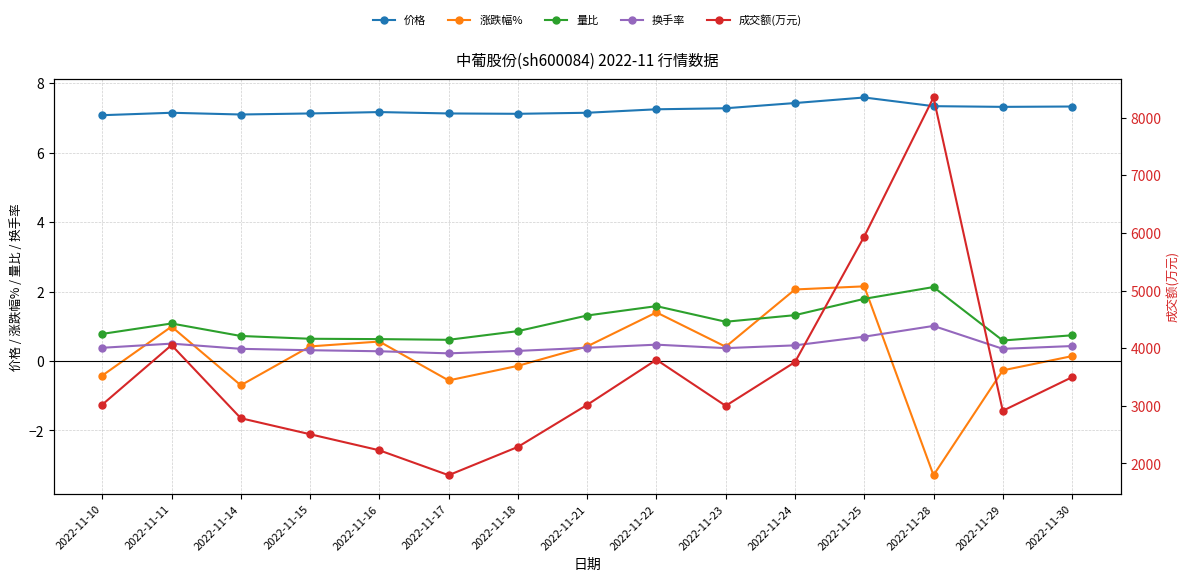

Where is 量比 nearest to the value 1?

2022-11-11